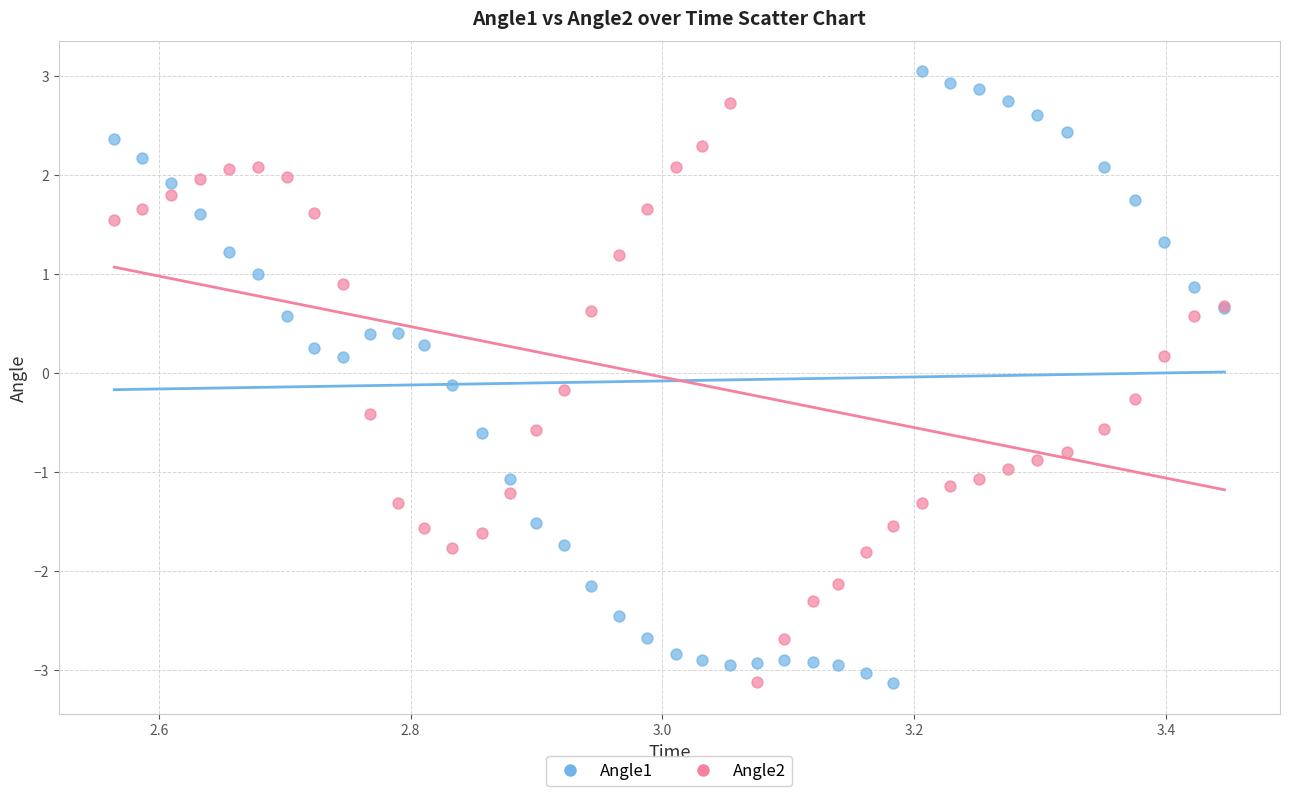

What are all the series names shown in the legend?

Angle1, Angle2